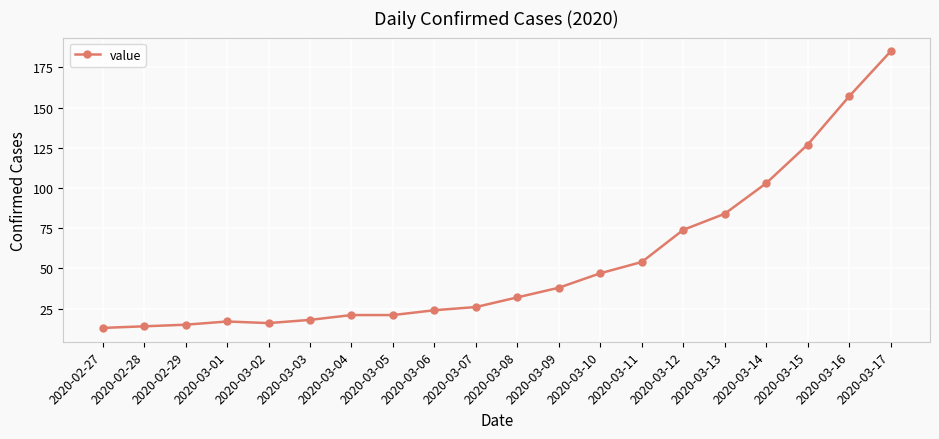

At which label is the value closest to 99?

2020-03-14